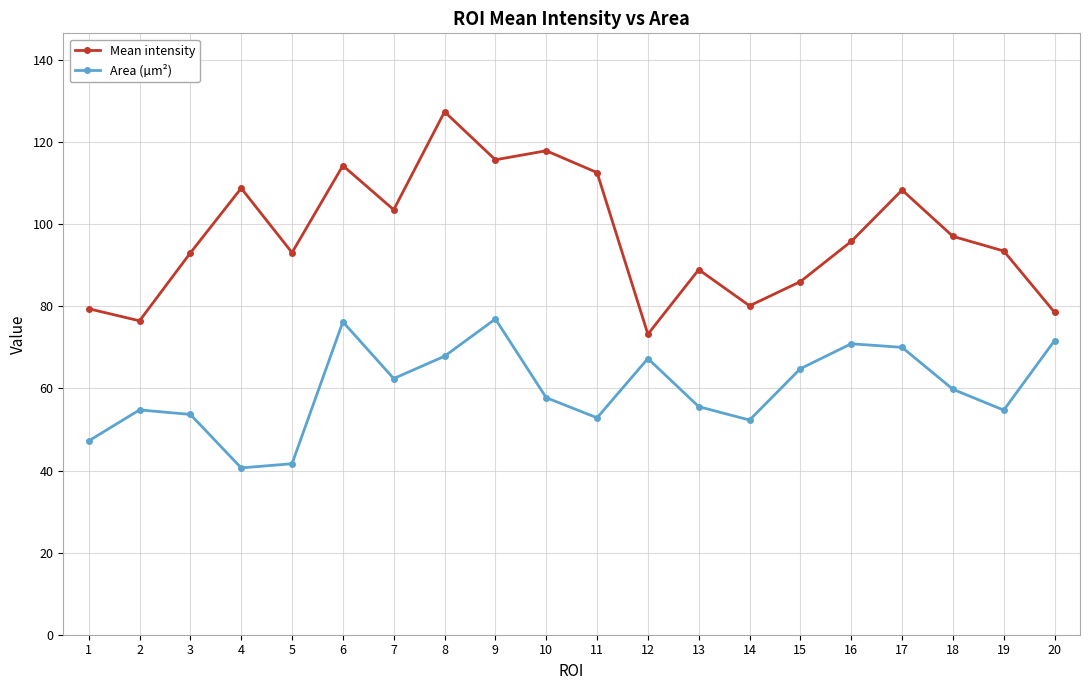

How many values in the Area (µm²) series are below 59?

10